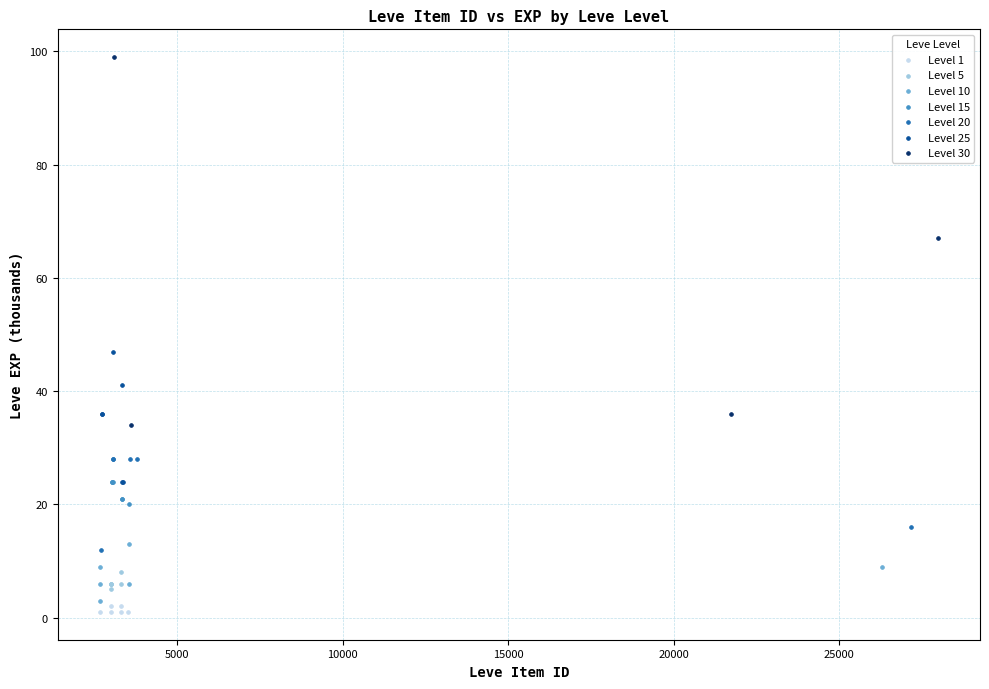

Which series reaches the minimum Y coordinate?

Level 1